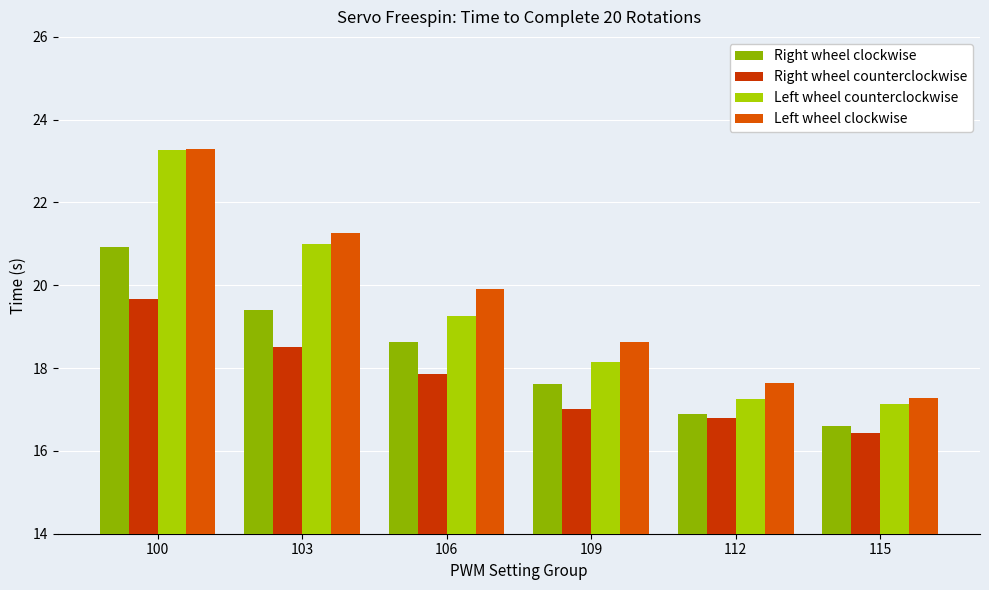

What is the difference between the maximum and minimum values in the Right wheel clockwise series?

4.3